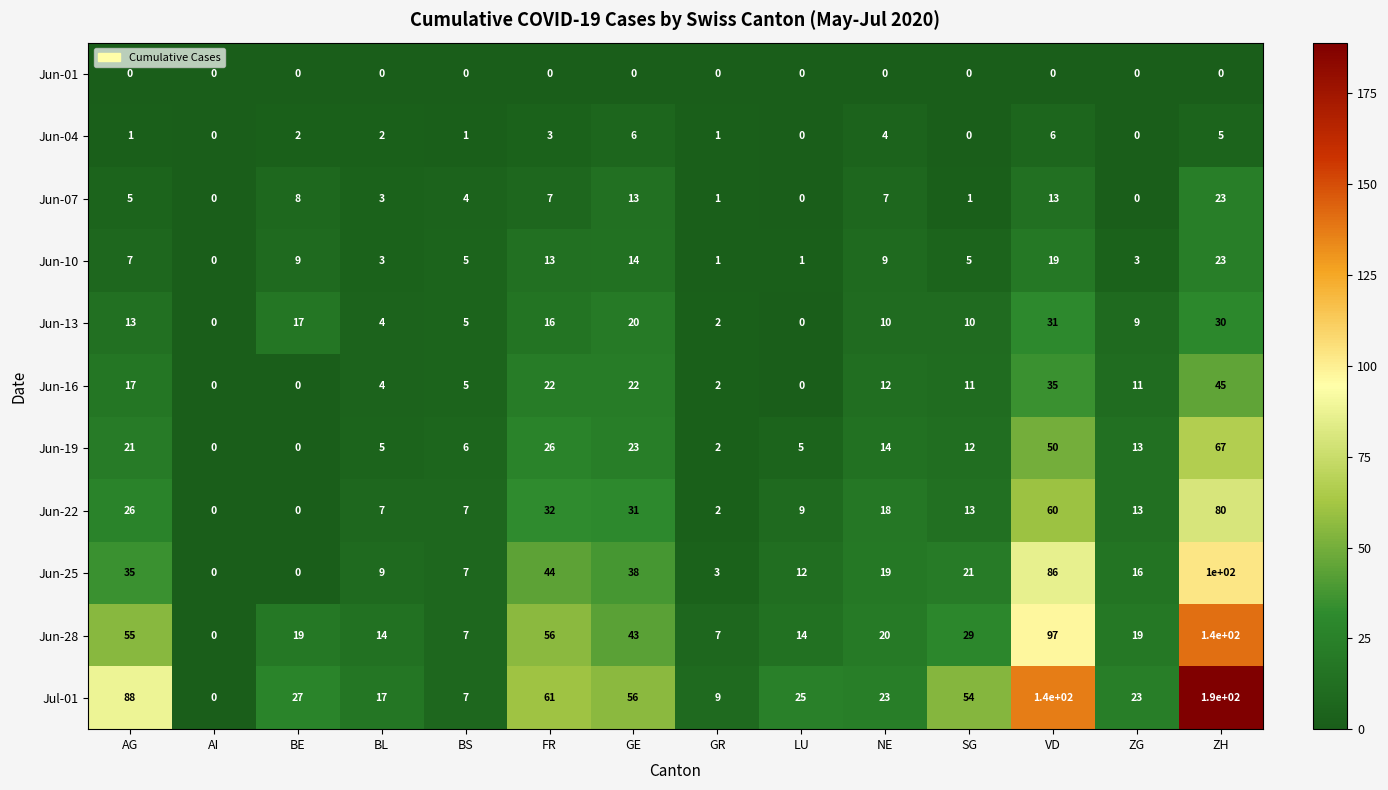

Read the Jul-01 value at GE, to the nearest 10.

60